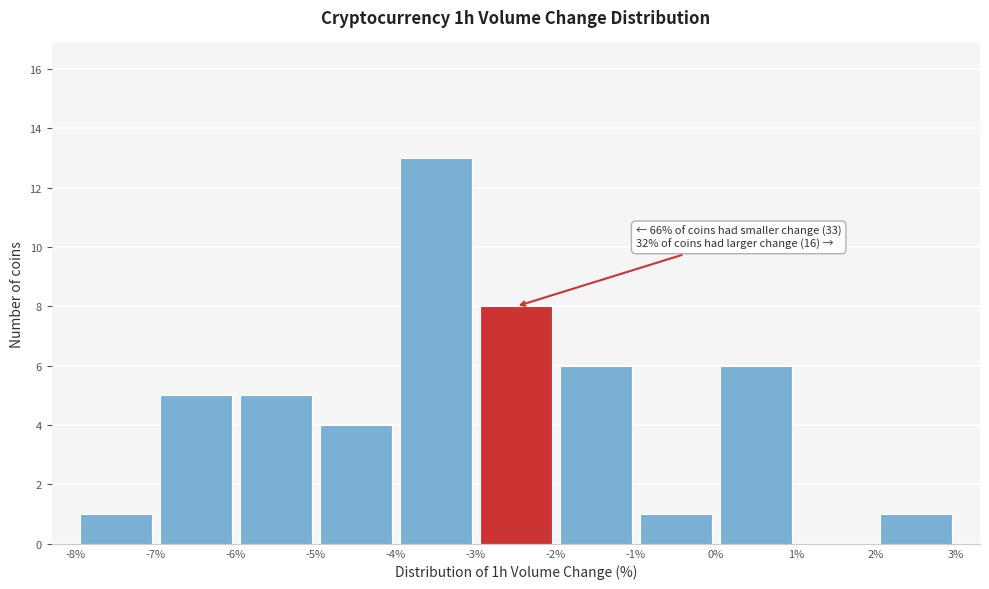

Which range on the x-axis has the tallest bar?

-4% to -3%